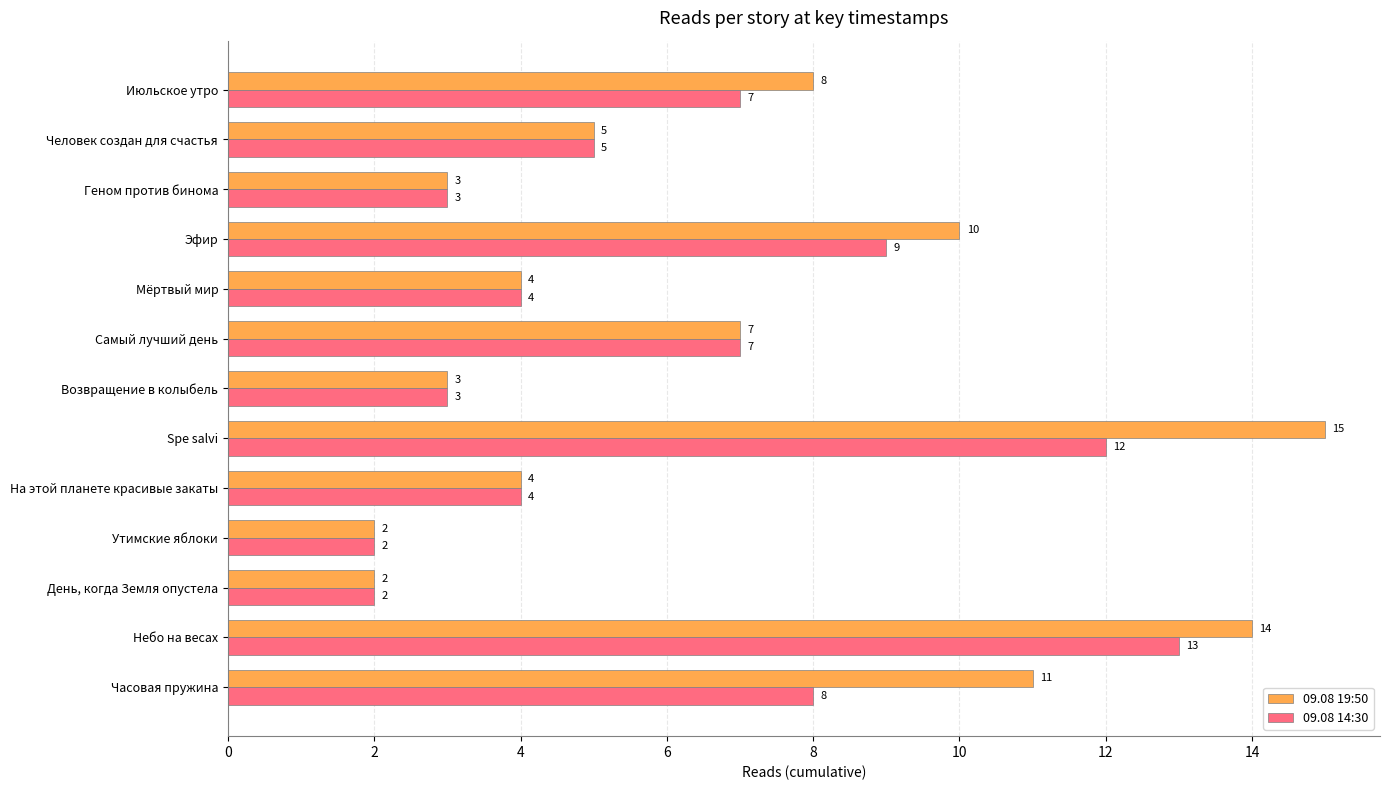

What is the minimum value shown in the chart?

2